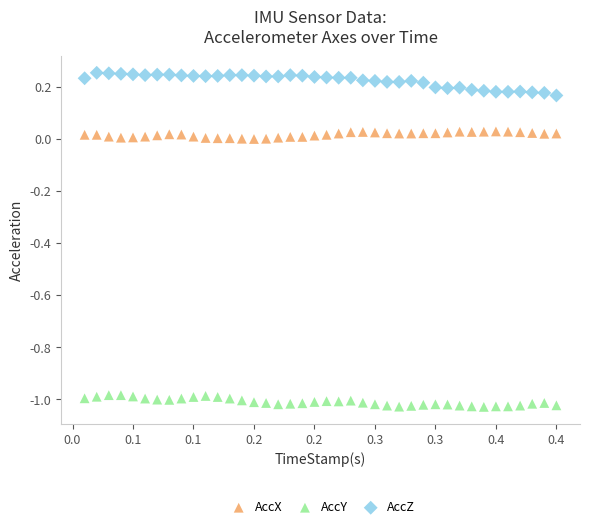

Which series contains the highest Y value?

AccZ